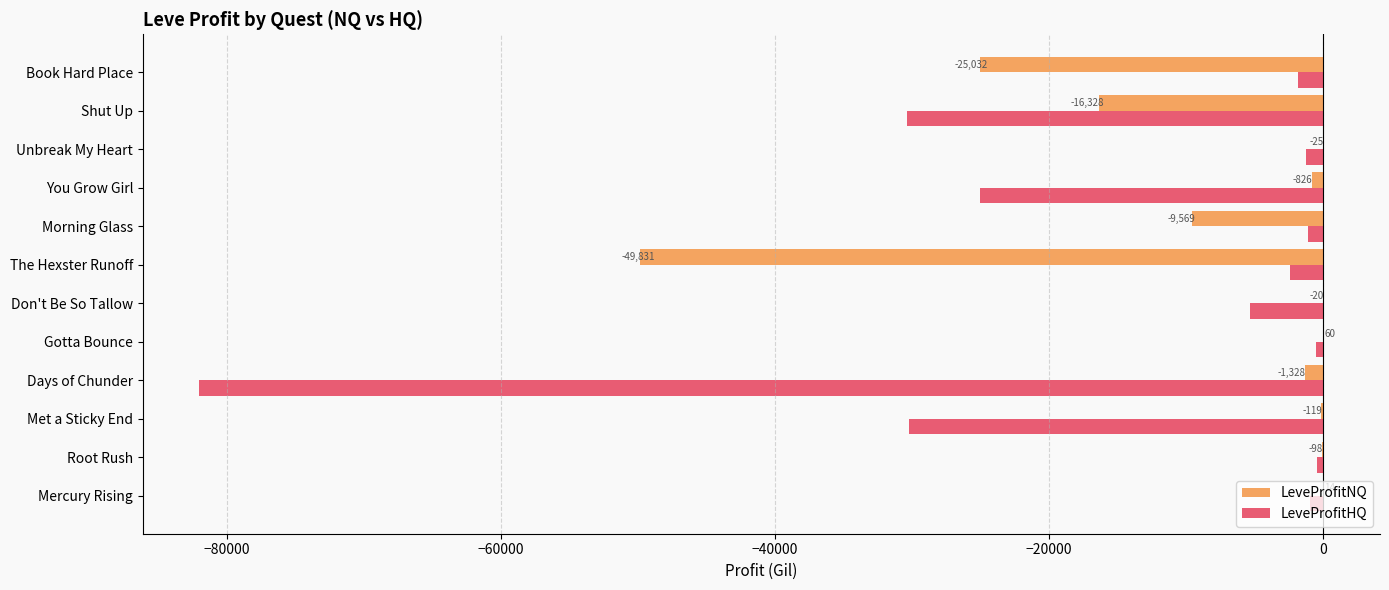

At which label is LeveProfitNQ closest to -24885?

Book Hard Place